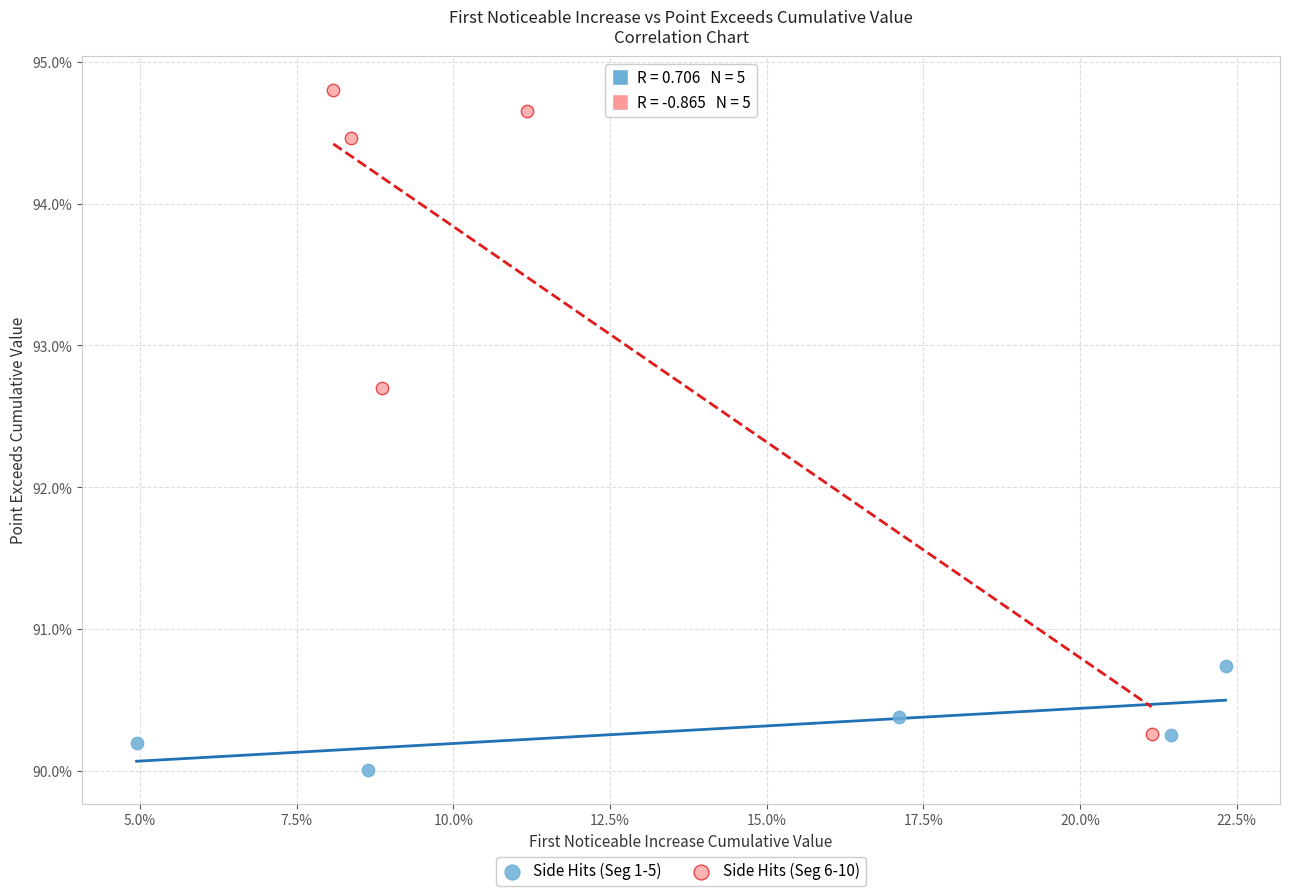

Which series has the widest spread of Y values?

Side Hits (Seg 6-10)